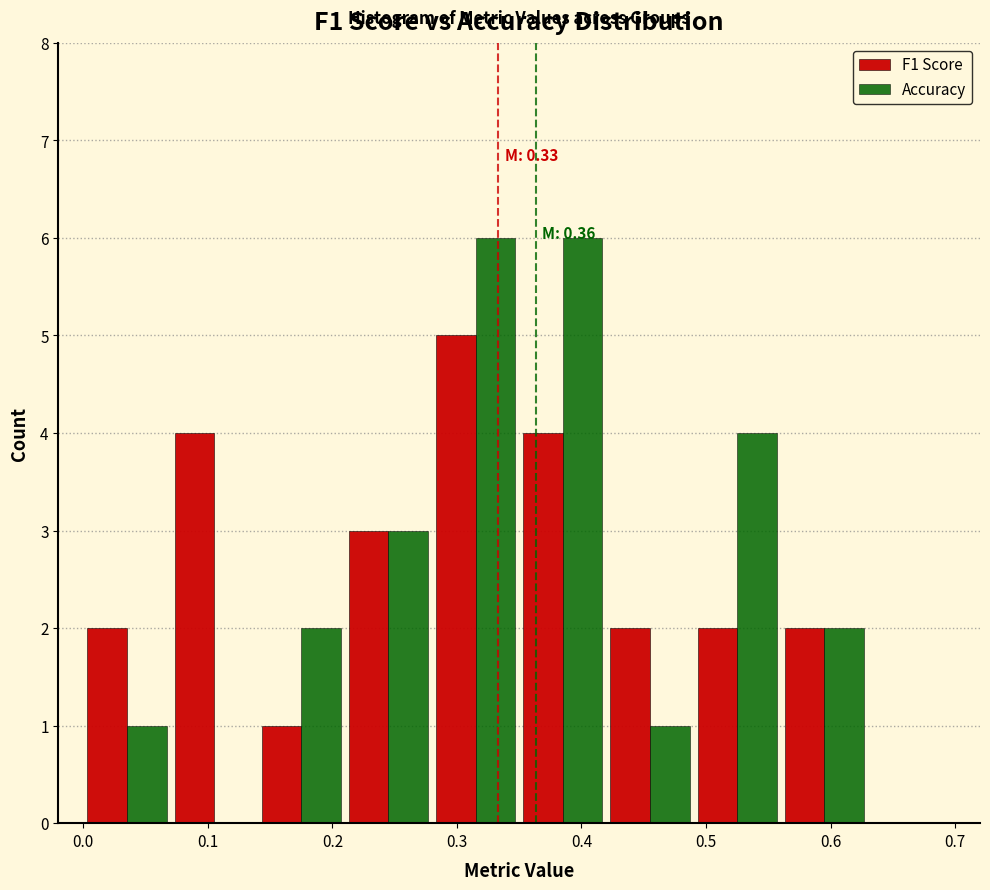

In the F1 Score series, which range on the x-axis has the tallest bar?

0.28 to 0.35